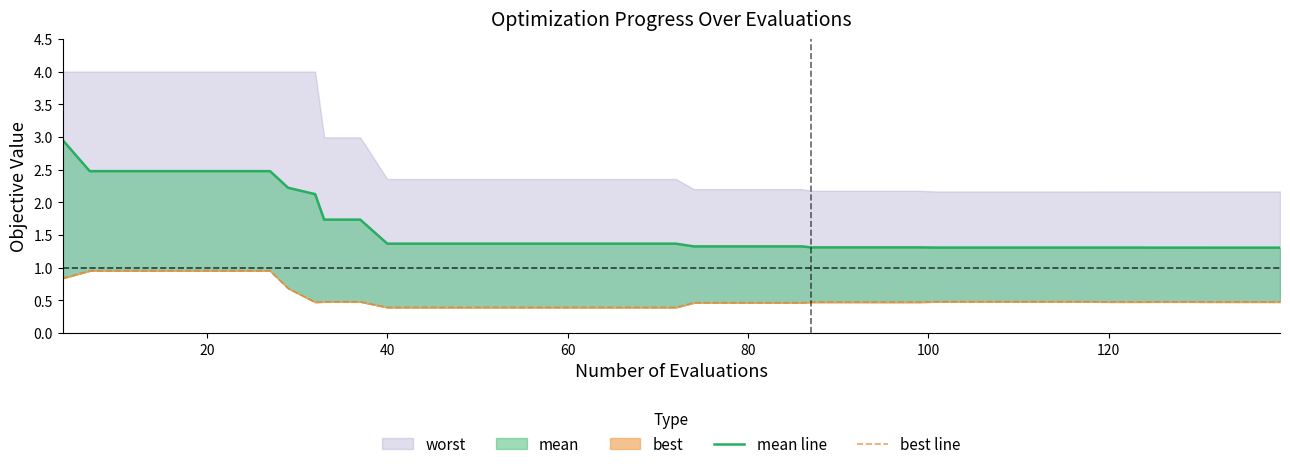

Reading left to right, list all the values displayed in this chart.

mean line: 3.0	2.5	2.5	2.5	2.5	2.5	2.5	2.2	2.1	1.7	1.7	1.4	1.4	1.4	1.4	1.4	1.4	1.4	1.4	1.4	1.3	1.3	1.3	1.3	1.3	1.3	1.3	1.3	1.3	1.3	1.3	1.3	1.3	1.3	1.3	1.3	1.3	1.3	1.3	1.3
best line: 0.8	0.9	0.9	0.9	0.9	0.9	0.9	0.7	0.5	0.5	0.5	0.4	0.4	0.4	0.4	0.4	0.4	0.4	0.4	0.4	0.5	0.5	0.5	0.5	0.5	0.5	0.5	0.5	0.5	0.5	0.5	0.5	0.5	0.5	0.5	0.5	0.5	0.5	0.5	0.5